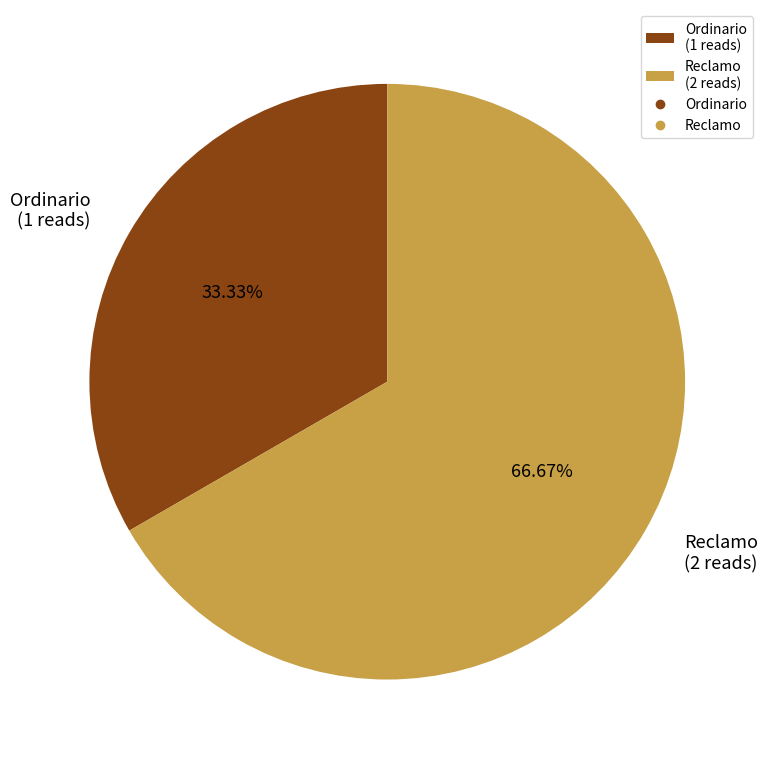

Which category has the smallest portion of the pie?

Ordinario